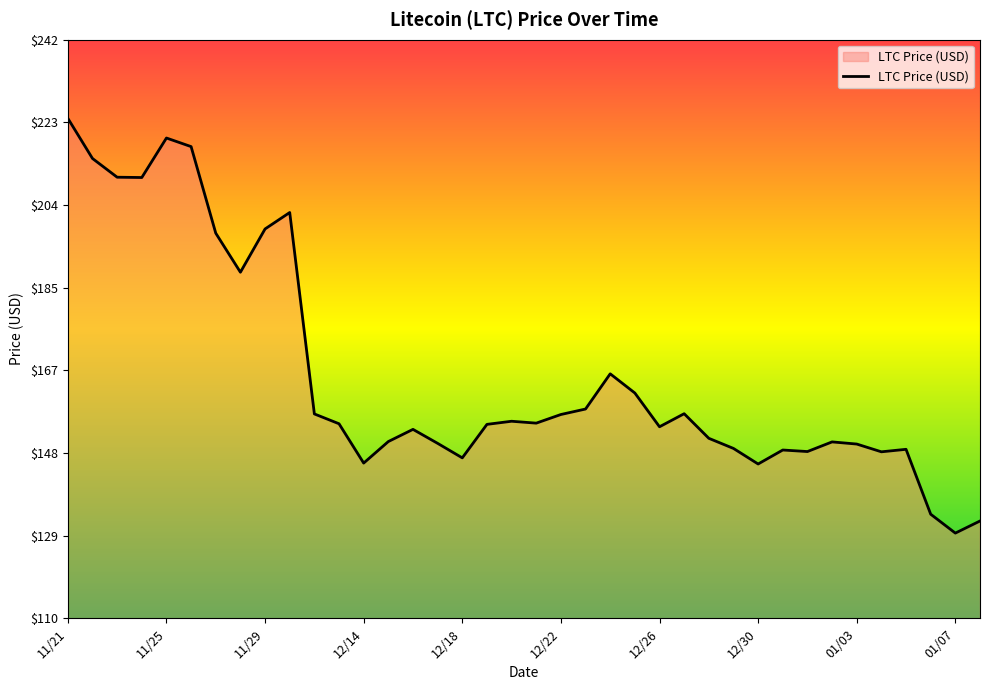

What is the difference between the maximum and minimum values?

94.6